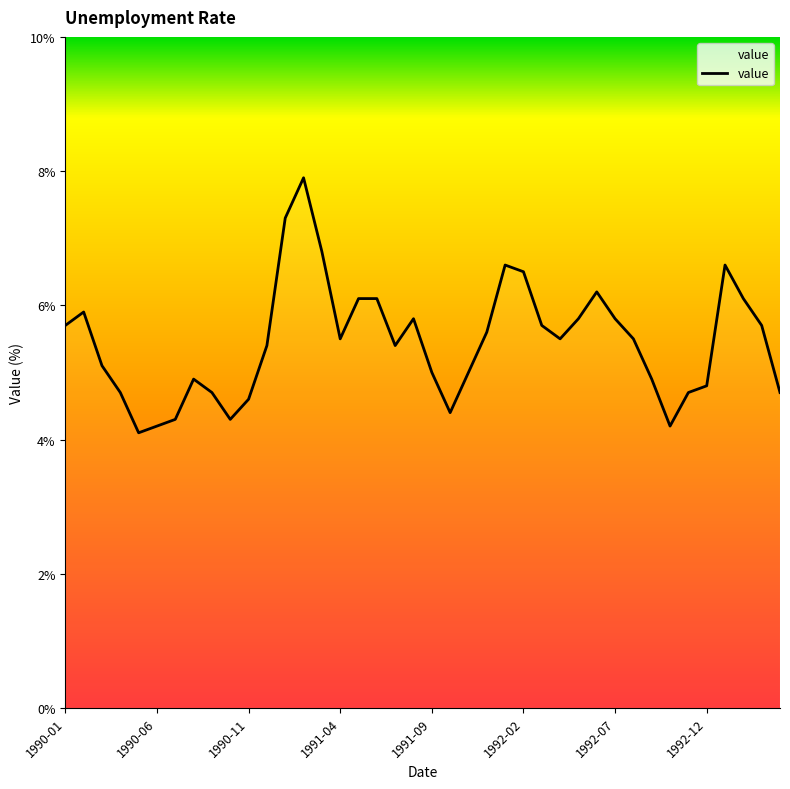

How many categories are shown in the chart?

40